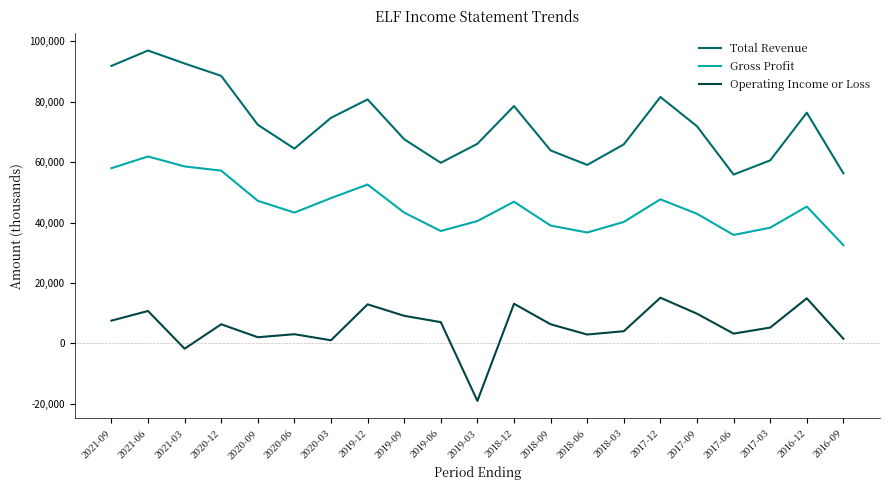

What is the difference between the maximum and minimum values in the Gross Profit series?

29400